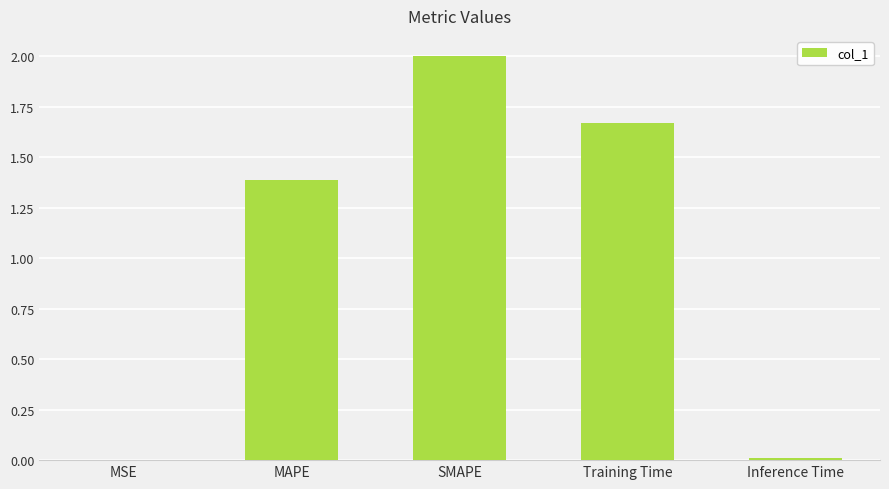

What is the sum of all values?

5.1